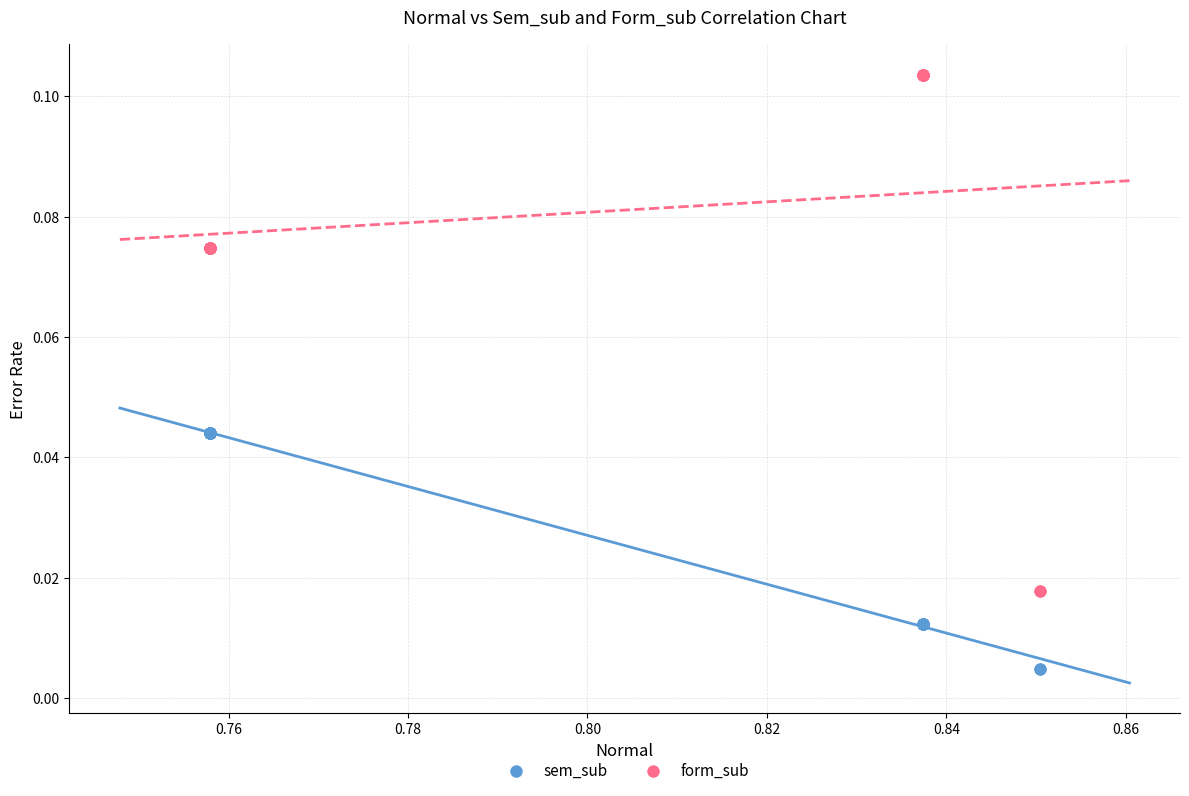

Which series reaches the minimum Y coordinate?

sem_sub